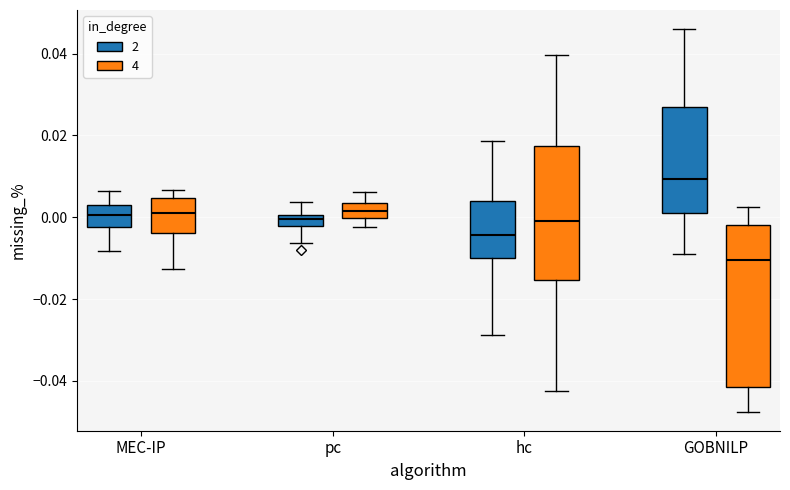

Comparing the boxes themselves (not the whiskers), which one is the tallest?

GOBNILP (4)